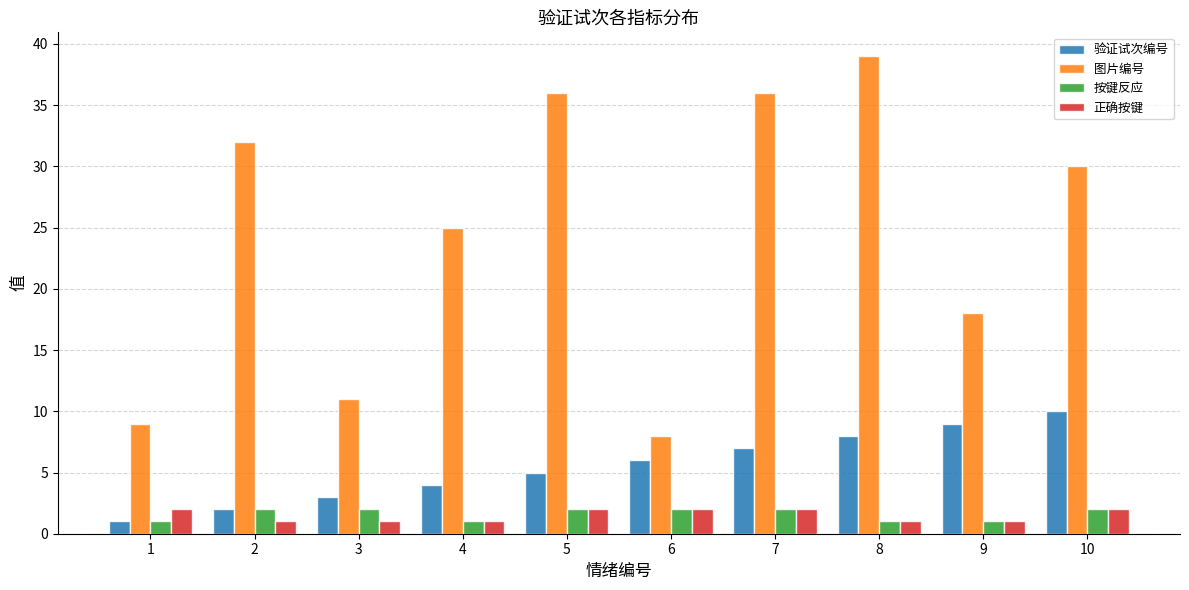

What is the difference between the maximum and minimum values in the 图片编号 series?

31